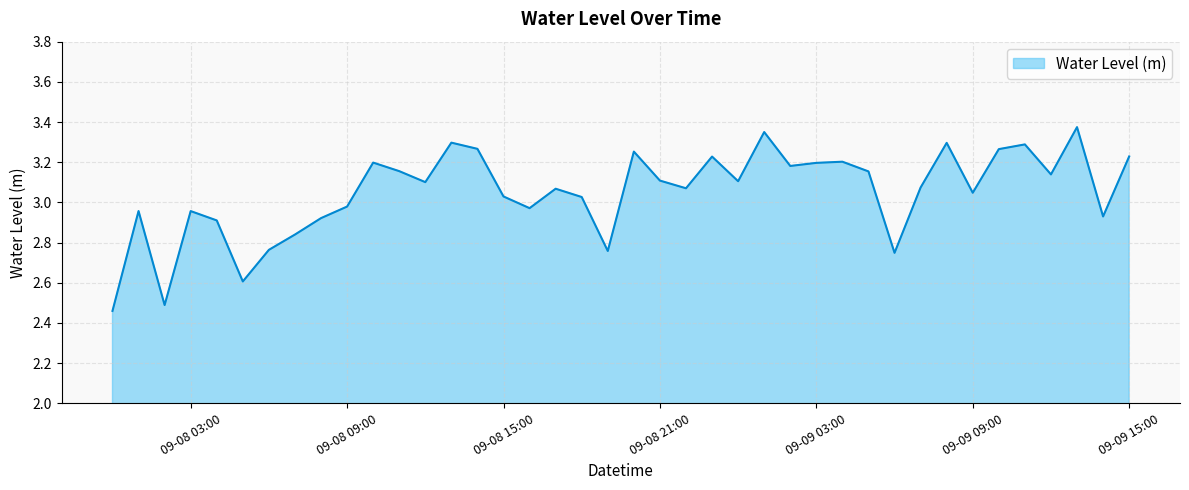

What is the difference between the maximum and minimum values?

0.9